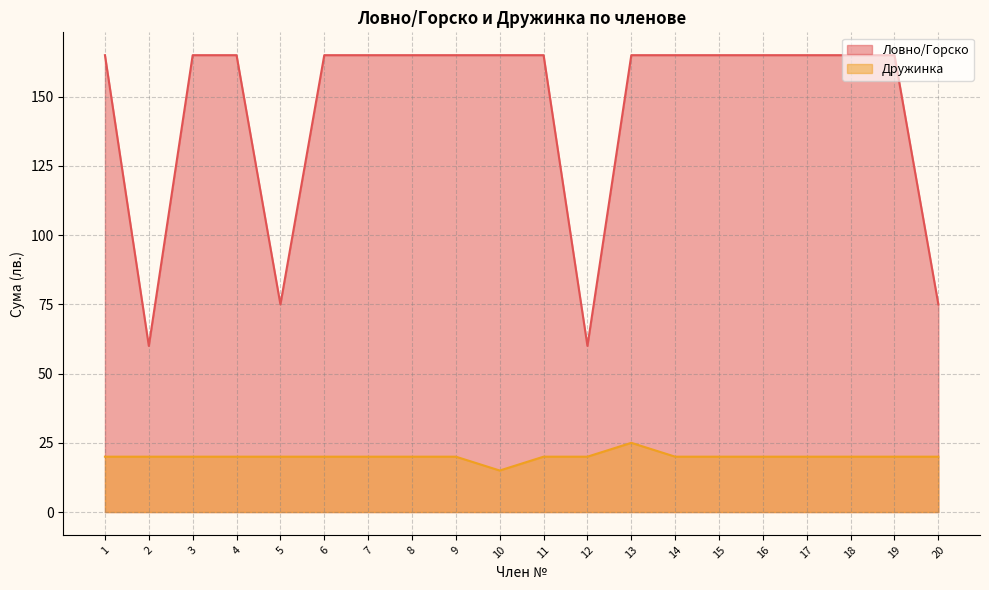

How many categories are shown in the chart?

20